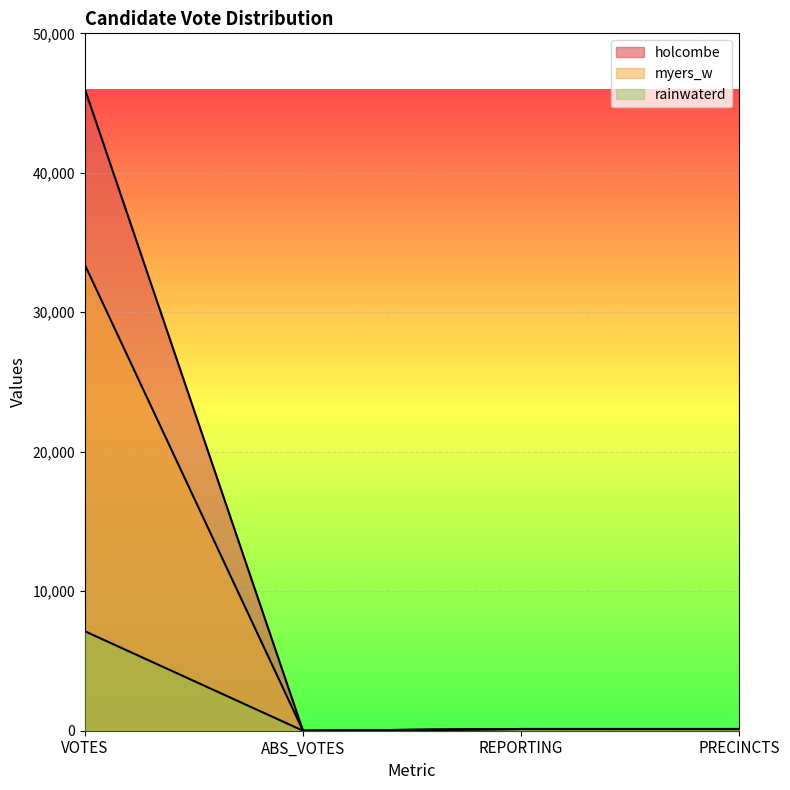

Reading left to right, list all the values displayed in this chart.

holcombe: 45996	0	123	123
myers_w: 33397	0	123	123
rainwaterd: 7131	0	123	123